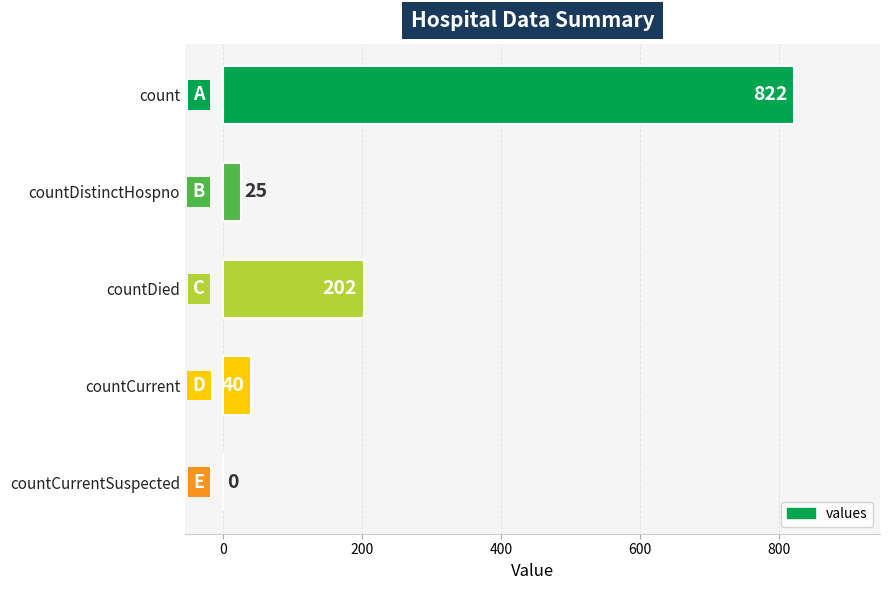

Approximately how many times larger is the value at countDied compared to countDistinctHospno?

8.1